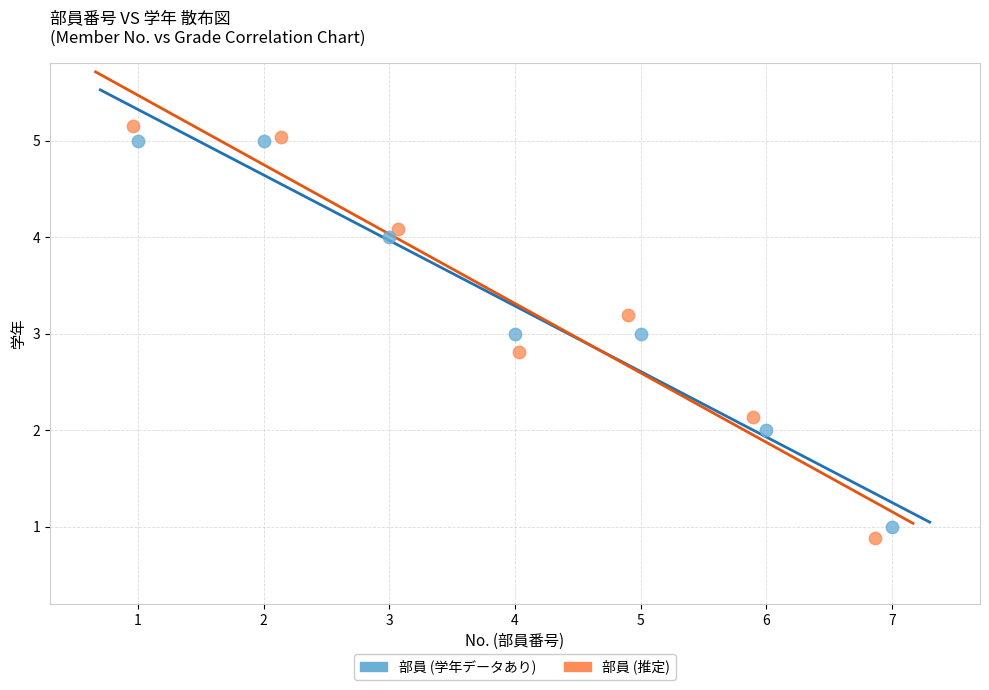

Which series reaches the maximum Y coordinate?

部員 (推定)